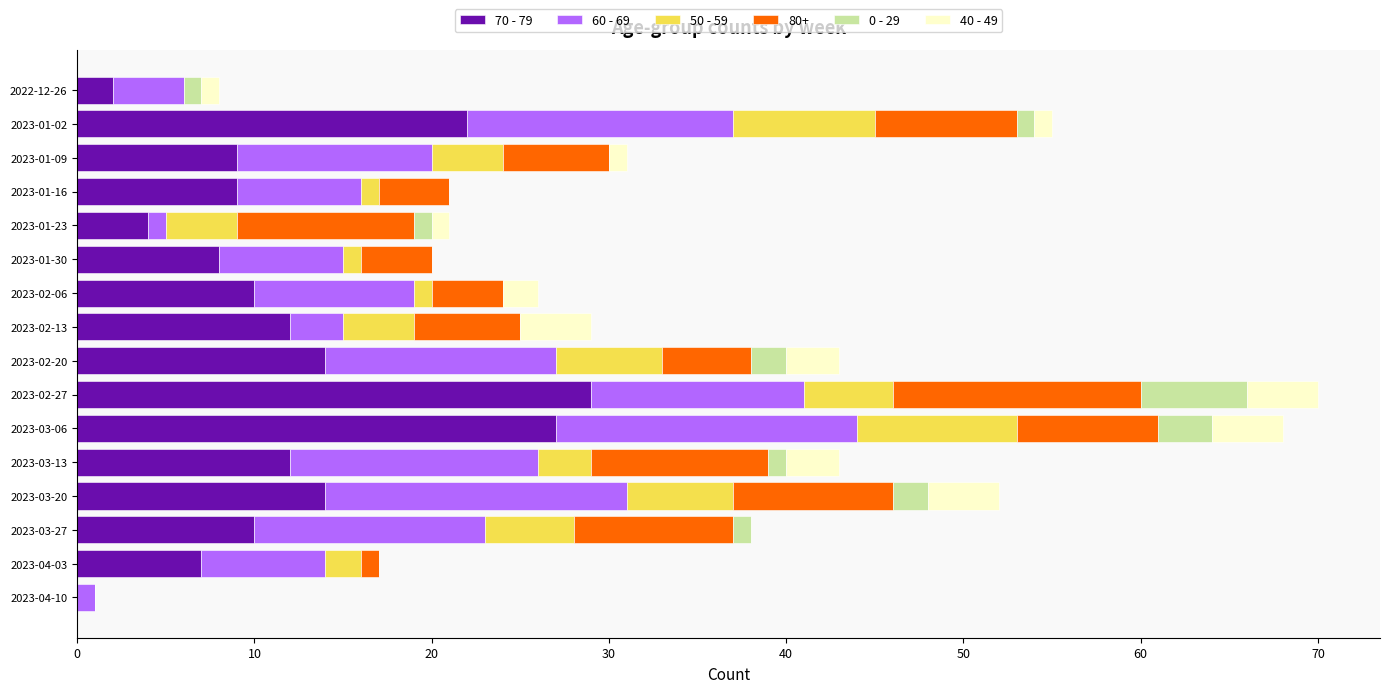

What is the highest value of the 70 - 79 series?

29